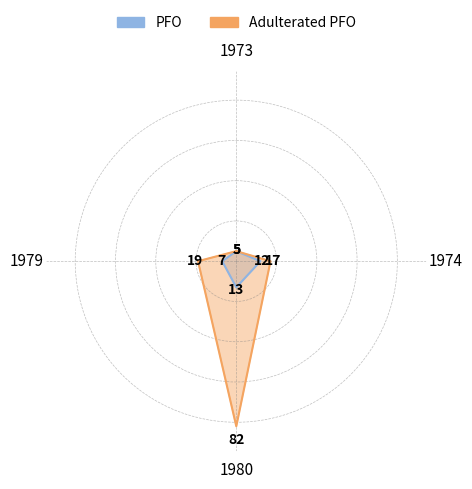

What is the value of the PFO point at the 5th from the left?

5